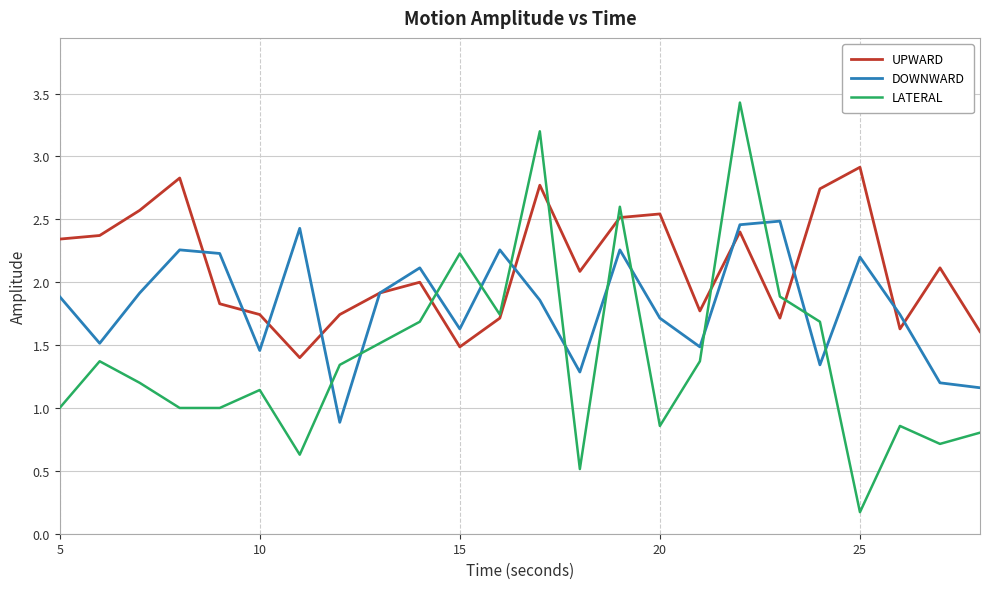

How many lines are shown in the chart?

3